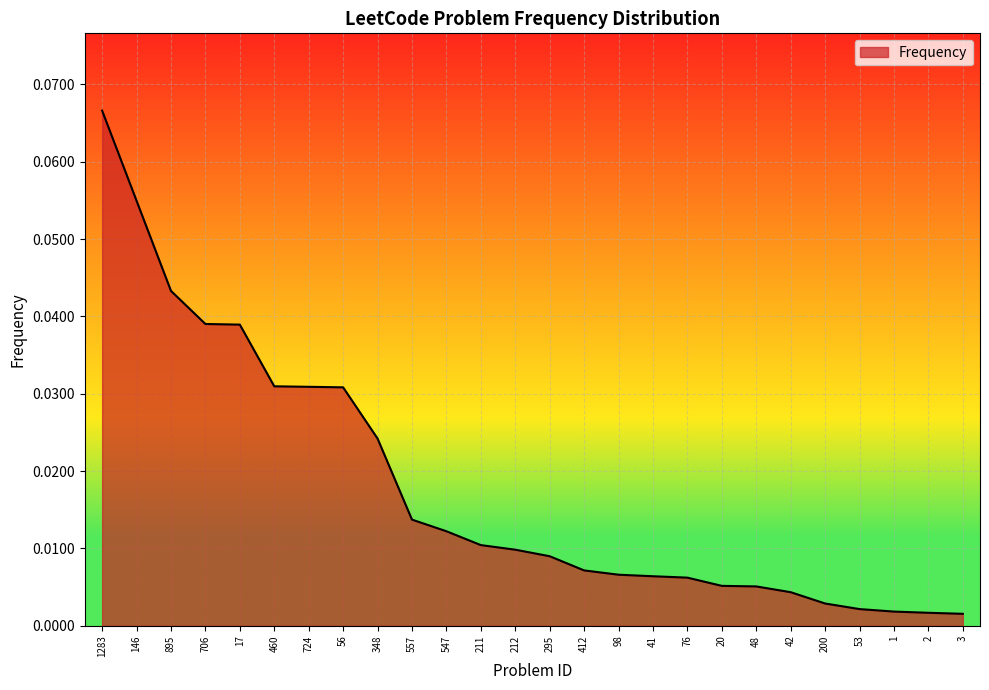

At which category does the chart reach its peak across all series?

1283